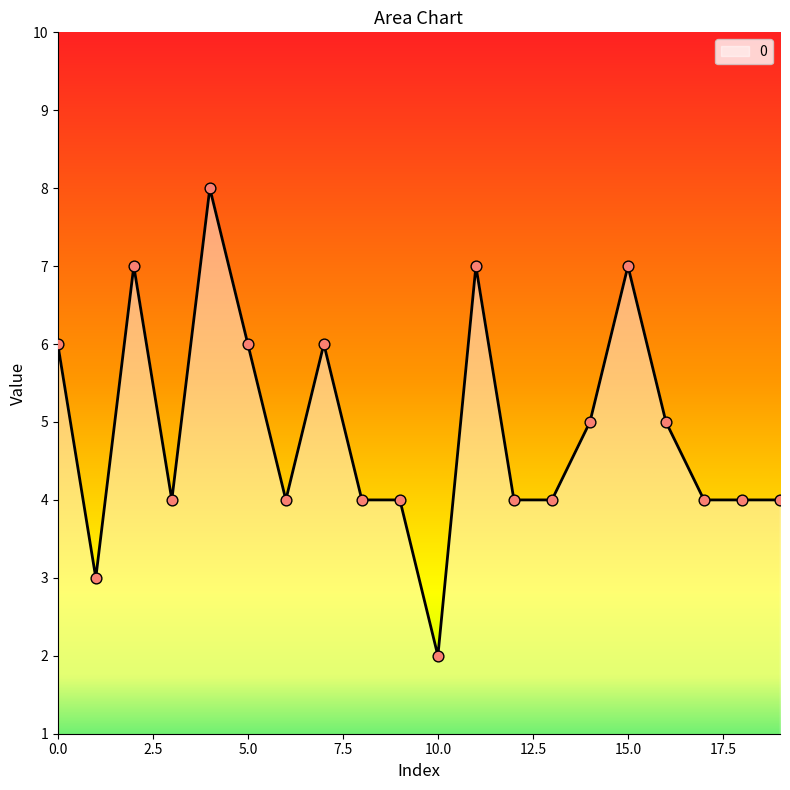

What is the greatest value displayed?

8